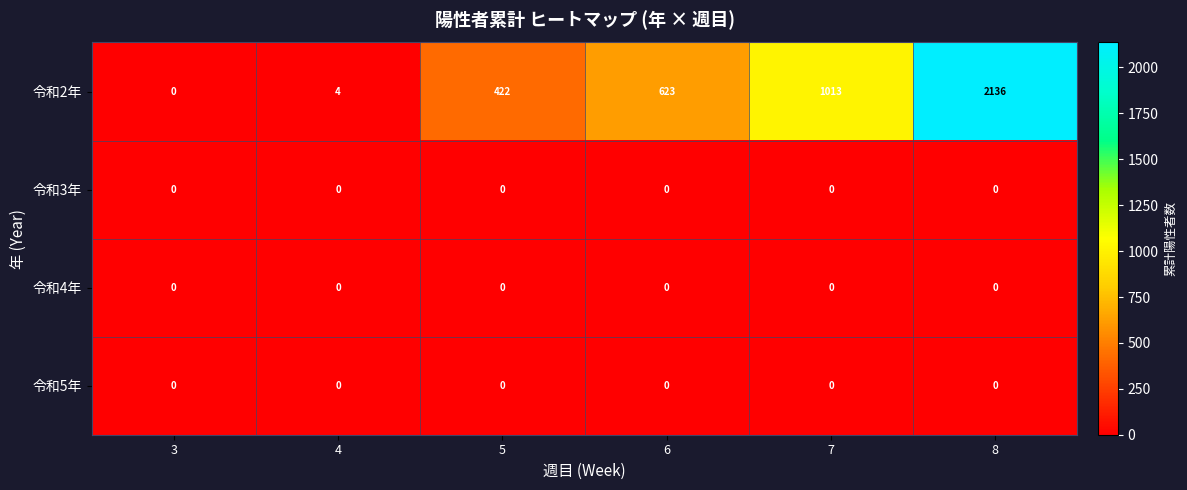

The 令和2年 series shows 2 at 4. True or false?

False